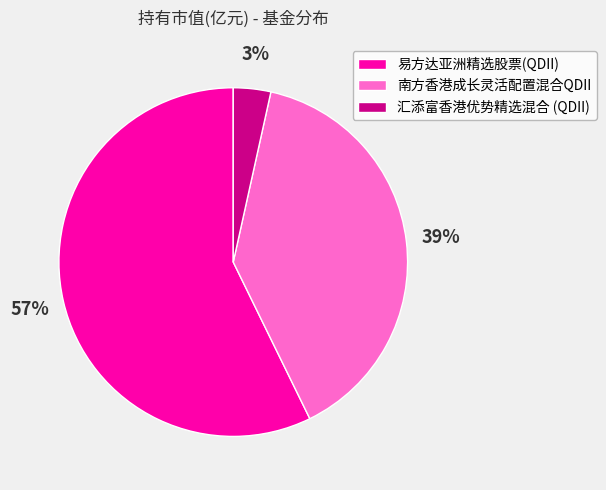

What is the ratio of the value at 南方香港成长灵活配置混合QDII to the value at 易方达亚洲精选股票(QDII)?

0.7